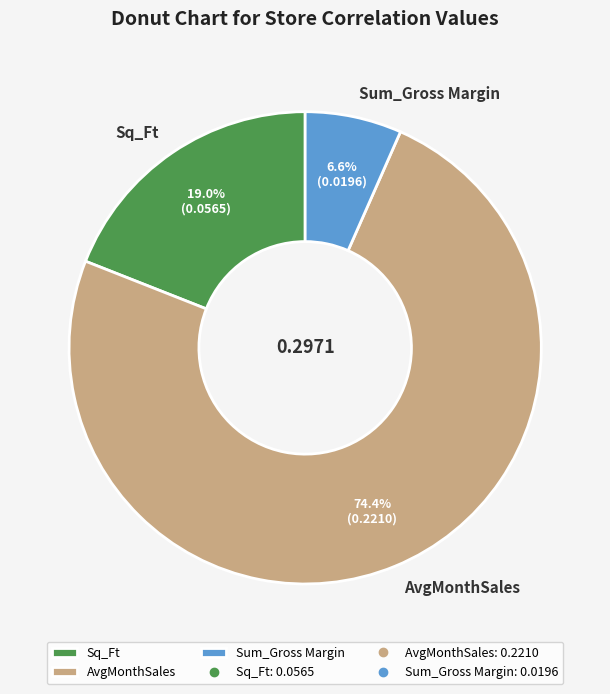

To the nearest percent, what percentage of the pie is Sq_Ft?

19%